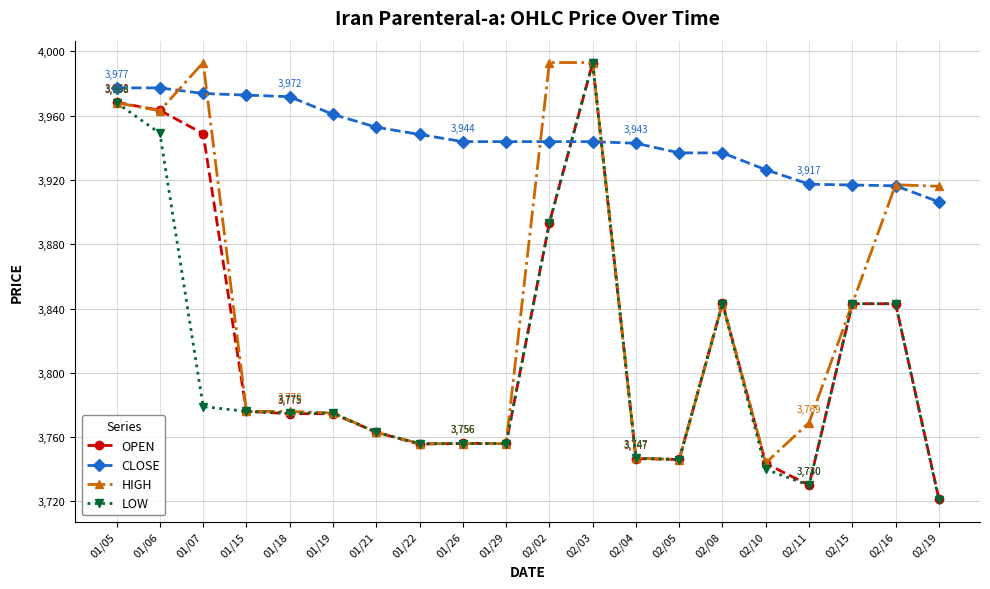

Which category has the lowest value across all series?

02/19